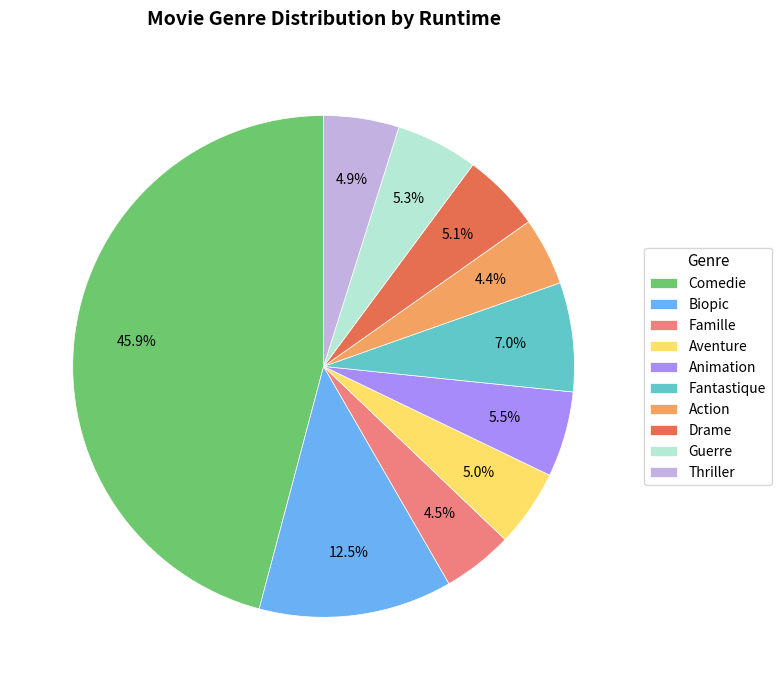

To the nearest percent, what portion does Aventure represent?

5%